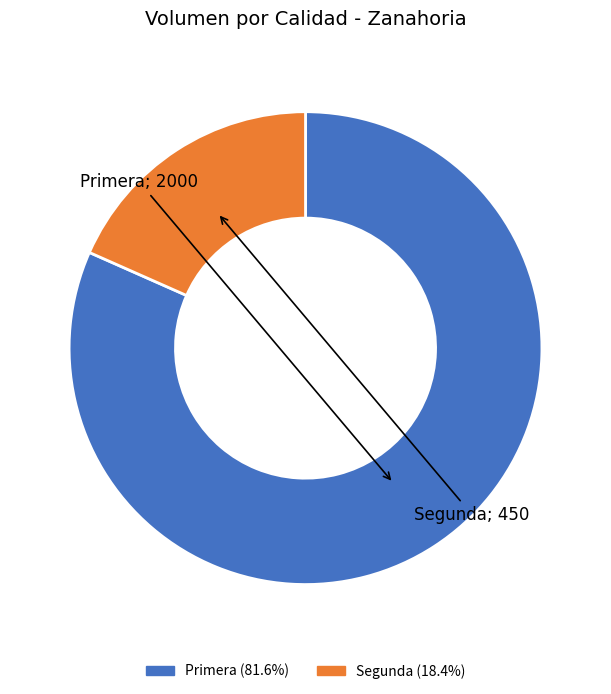

How many slices are in this pie chart?

2